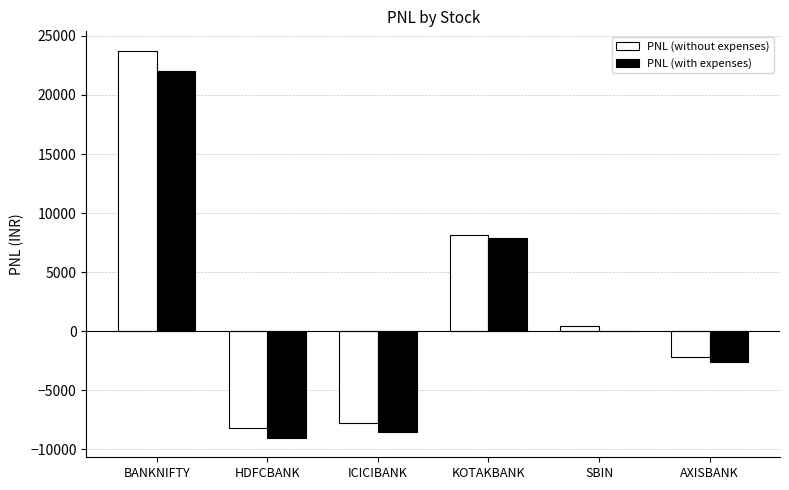

The value of PNL (without expenses) at KOTAKBANK is 8160.0. True or false?

True